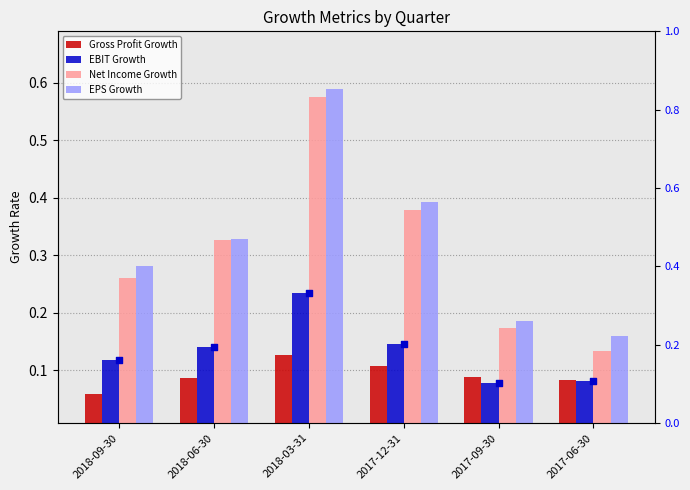

What are all the series names shown in the legend?

Gross Profit Growth, EBIT Growth, Net Income Growth, EPS Growth